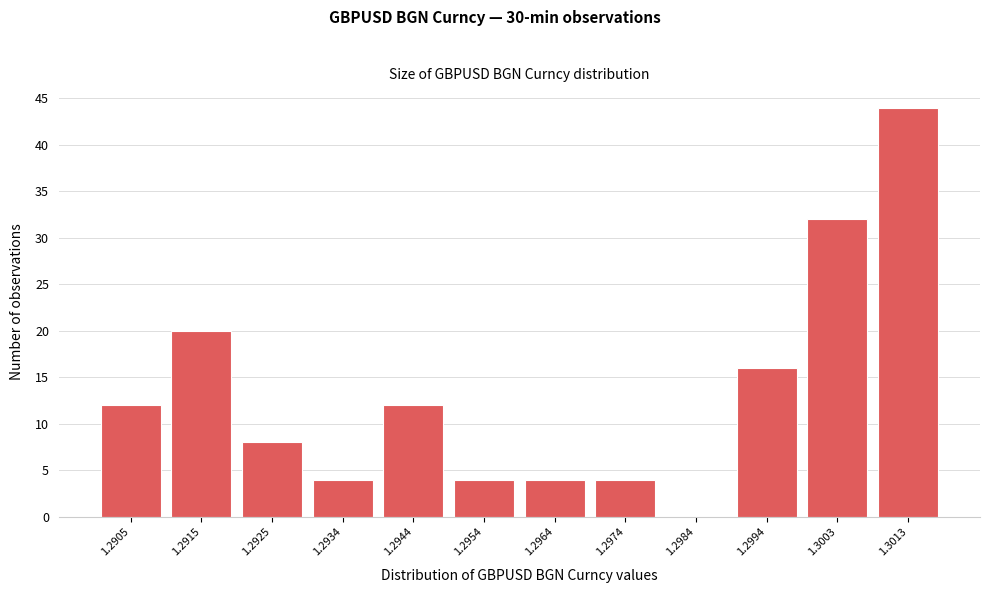

Reading left to right, what are all the values shown in this chart?

1.2905=12	1.2915=20	1.2925=8	1.2934=4	1.2944=12	1.2954=4	1.2964=4	1.2974=4	1.2984=0	1.2994=16	1.3003=32	1.3013=44